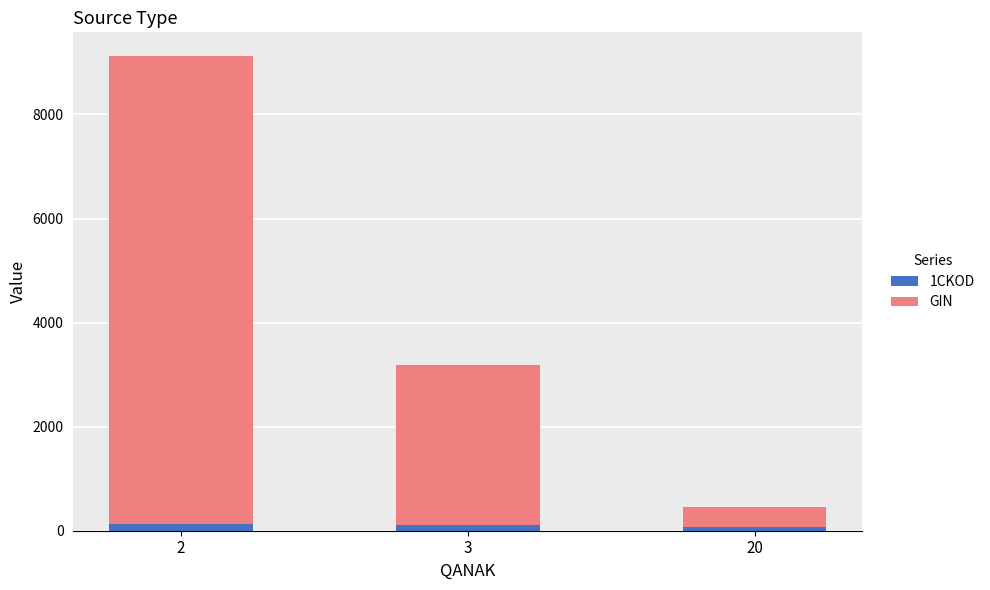

What is the average value of the 1CKOD series?

103.3